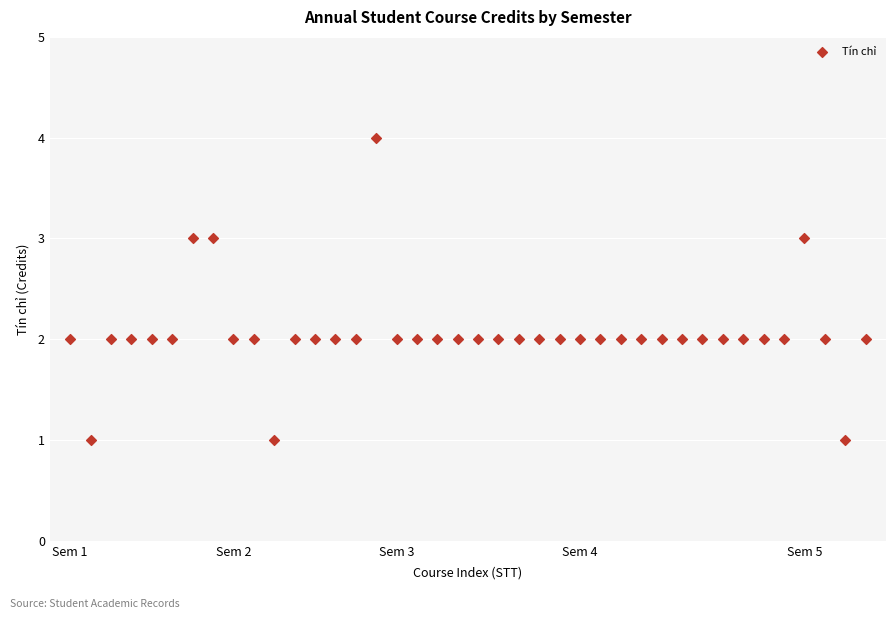

What is the range of X values (max minus min)?

39